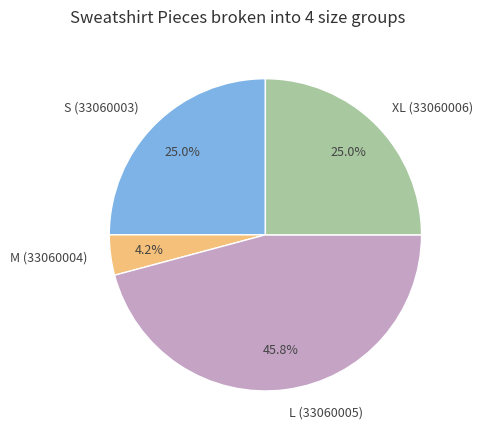

Is there any slice that represents more than half of the pie?

No